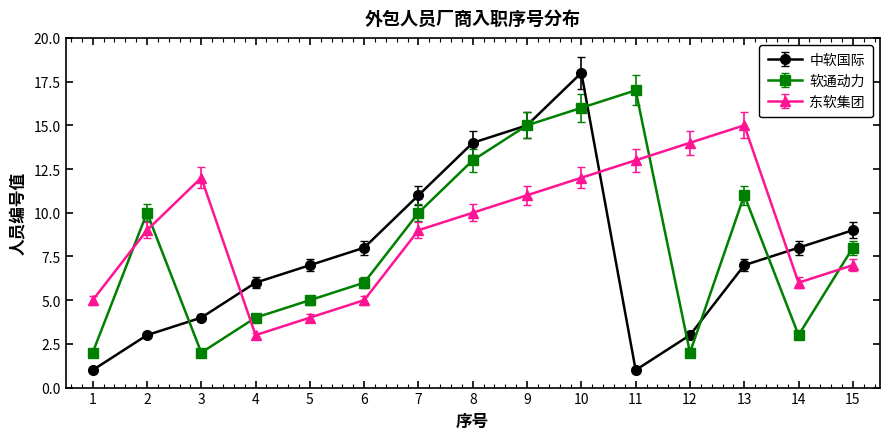

Is this an area chart (filled region under the line)?

No